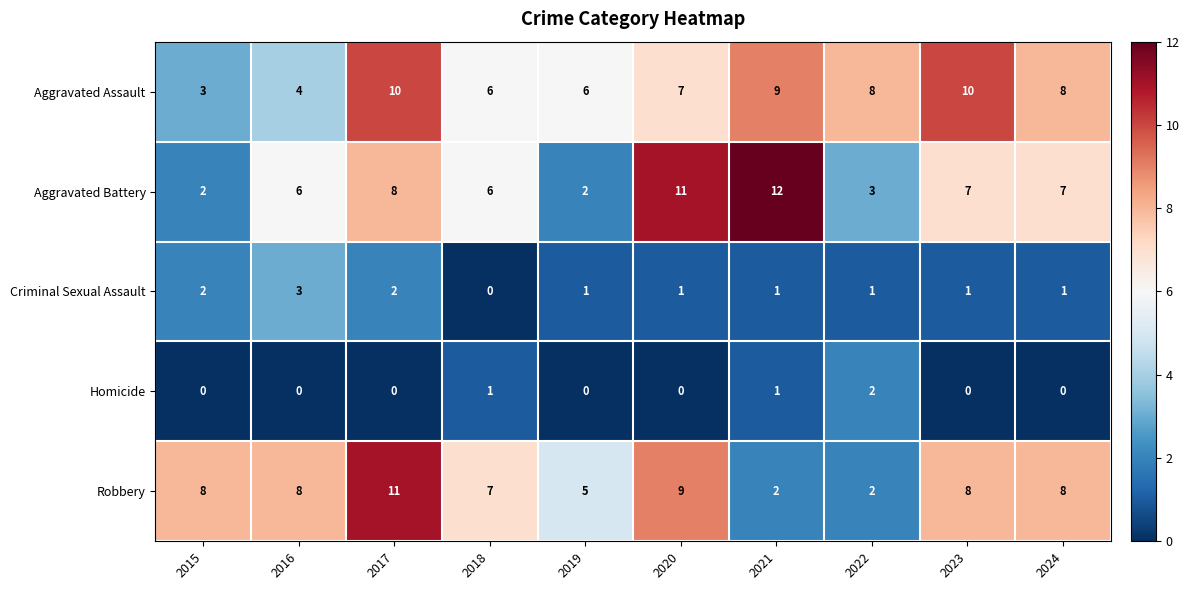

List the series in order of their peak value, lowest first.

Homicide, Criminal Sexual Assault, Aggravated Assault, Robbery, Aggravated Battery